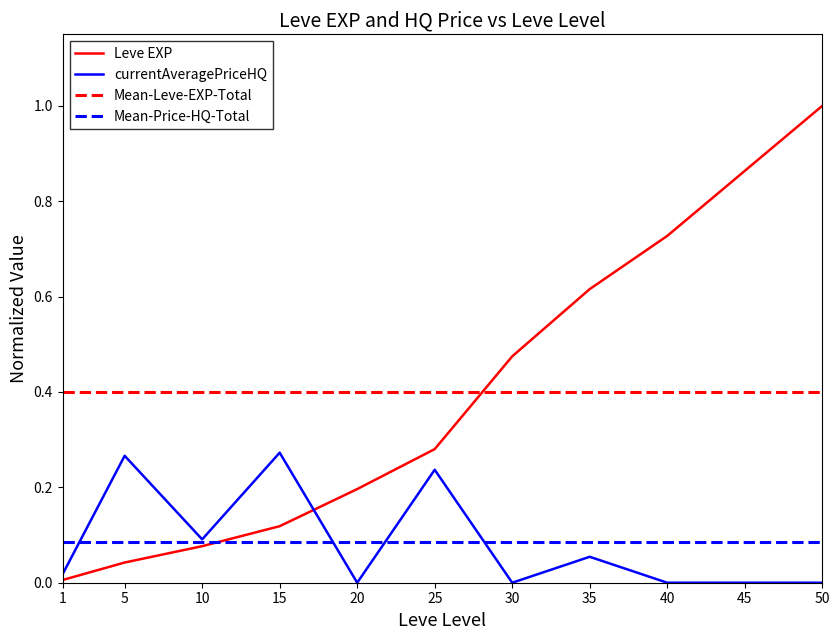

At which label does Leve EXP reach its minimum?

1